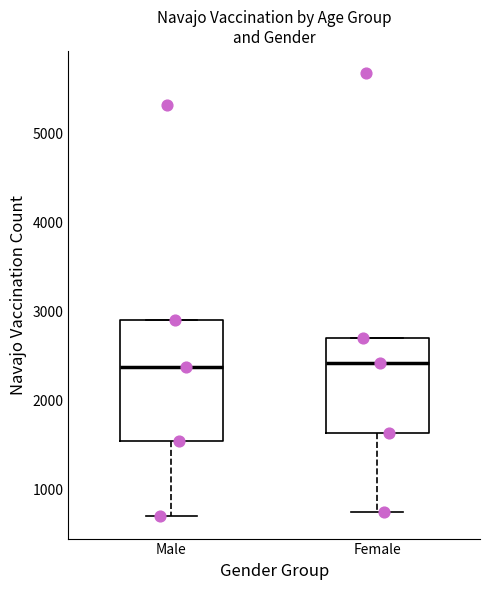

Where is the lower edge of the box for Female on the y-axis? The values are not printed on the chart, so give them approximately, as read against the axis.

1600